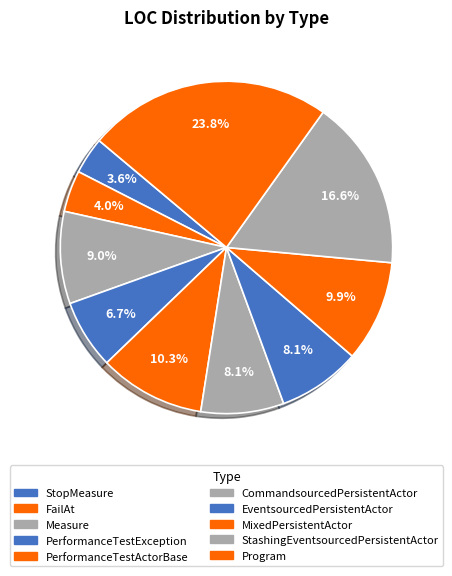

To the nearest percent, what percentage of the pie is PerformanceTestActorBase?

10%